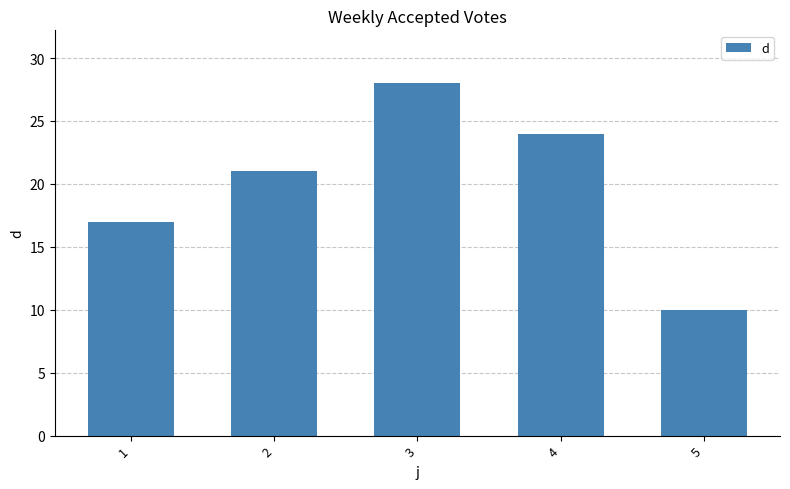

Count the number of data series in this chart.

1